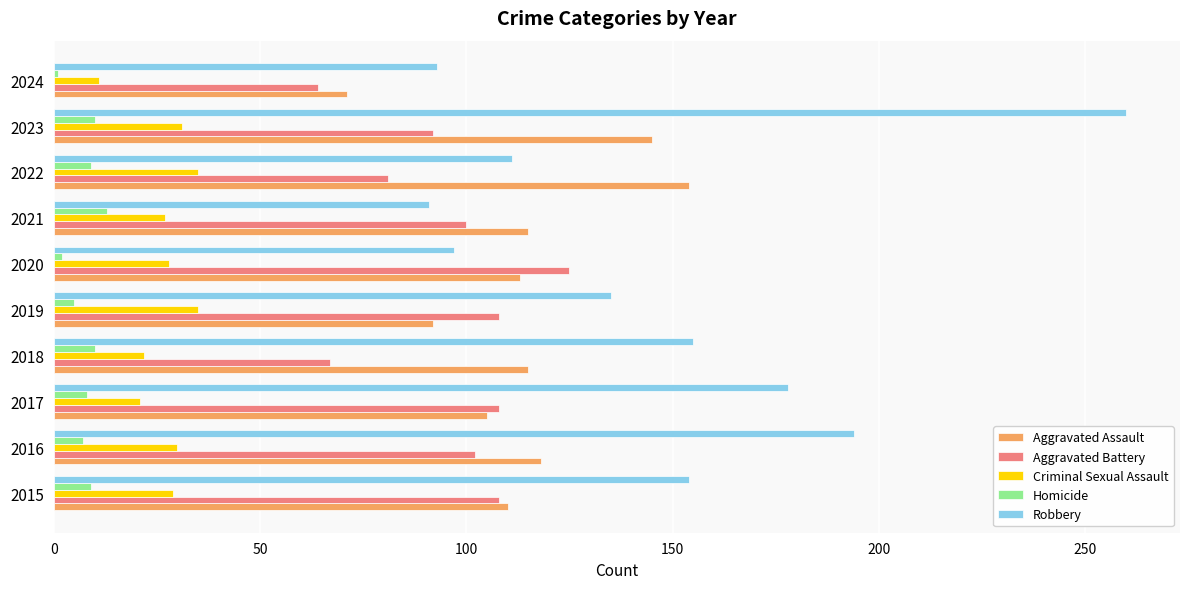

Which series has the widest spread of values?

Robbery